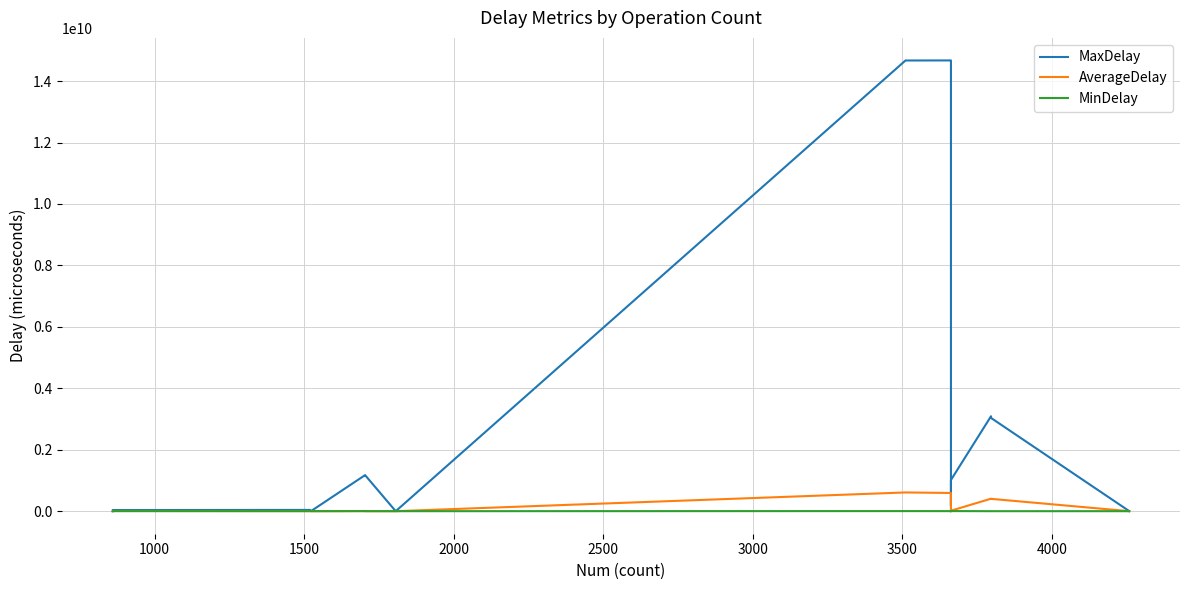

What is the average value of the MinDelay series?

779827.9